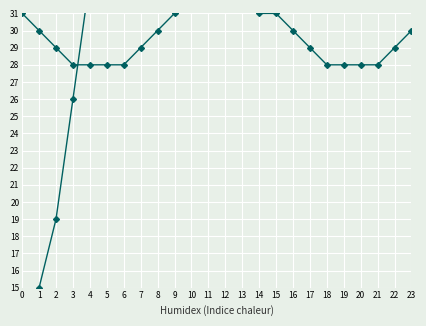

What is the difference between the col_1 values at 6 and 13?

10